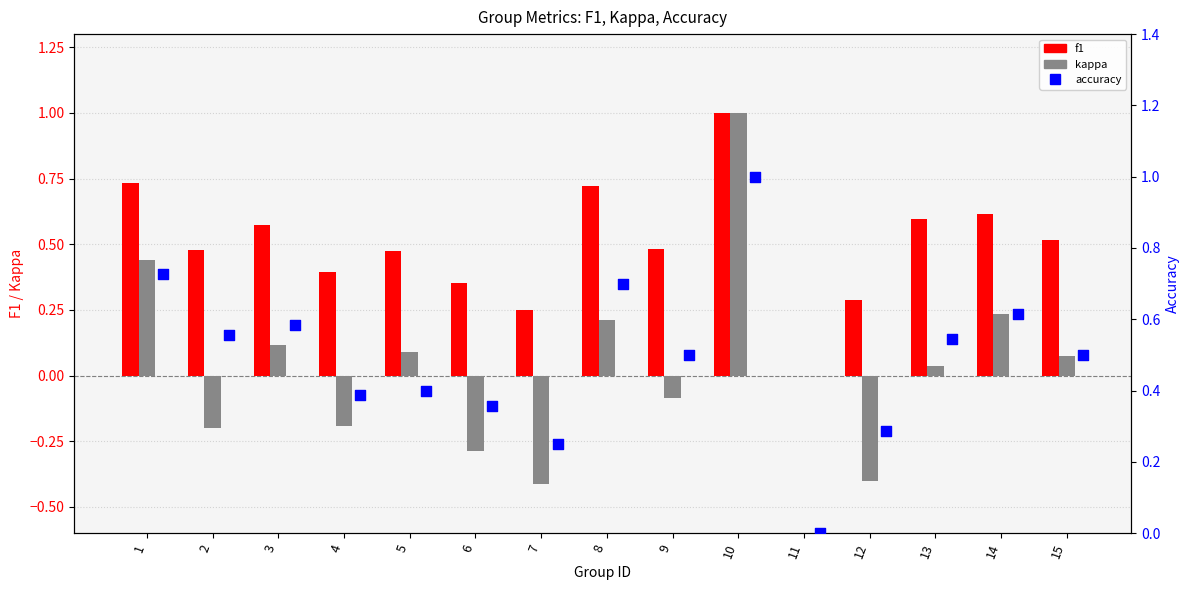

What are all the series names shown in the legend?

f1, kappa, accuracy